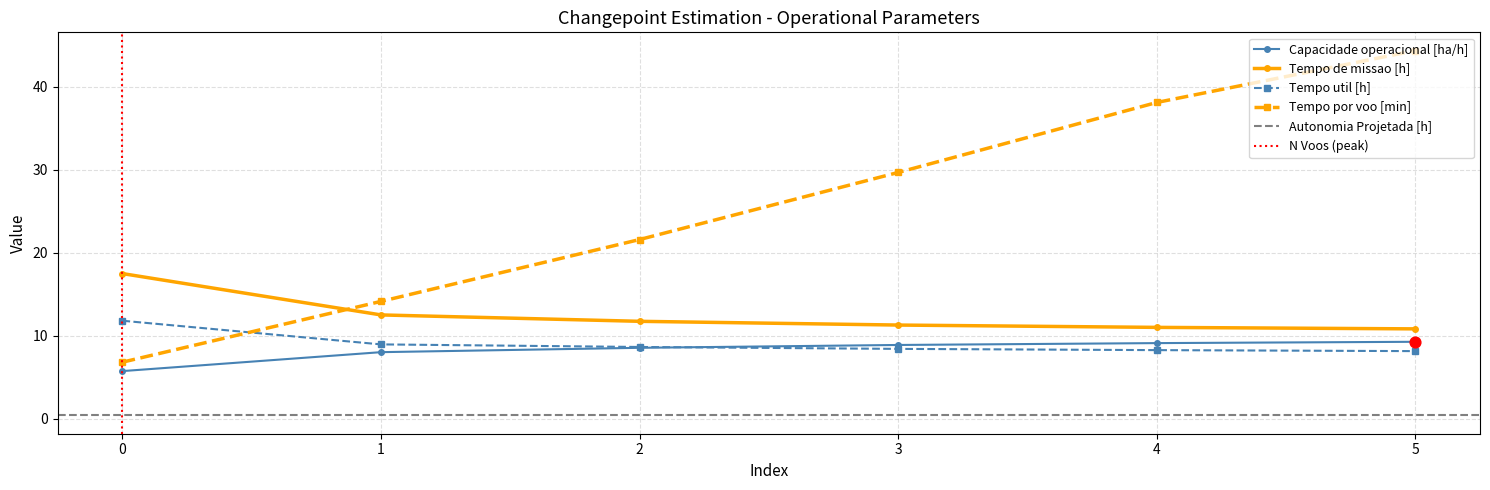

Which series has the largest total across all categories?

Tempo por voo [min]